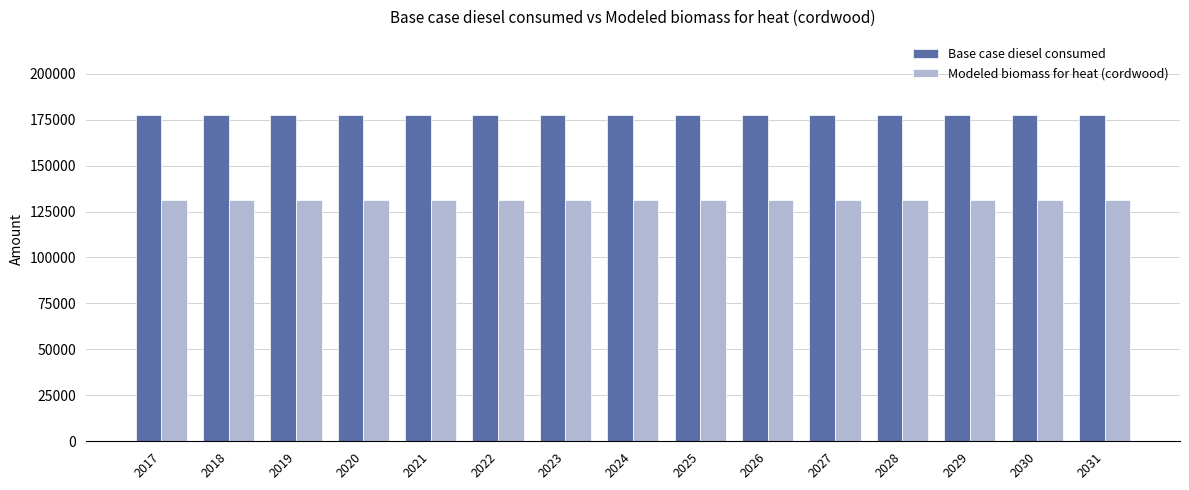

Reading right to left, transcribe all the data shown in this chart.

Base case diesel consumed: 177723.0	177723.0	177723.0	177723.0	177723.0	177723.0	177723.0	177723.0	177723.0	177723.0	177723.0	177723.0	177723.0	177723.0	177723.0
Modeled biomass for heat (cordwood): 131411.0	131411.0	131411.0	131411.0	131411.0	131411.0	131411.0	131411.0	131411.0	131411.0	131411.0	131411.0	131411.0	131411.0	131411.0